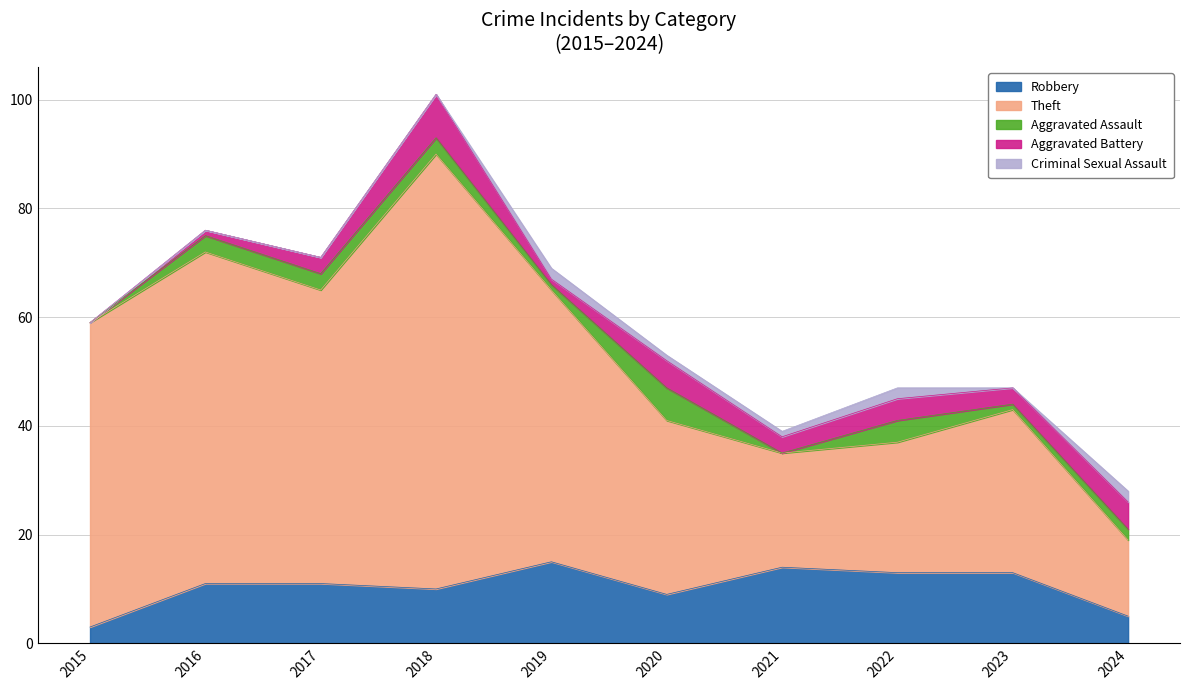

The Theft series shows 50 at 2019. True or false?

True